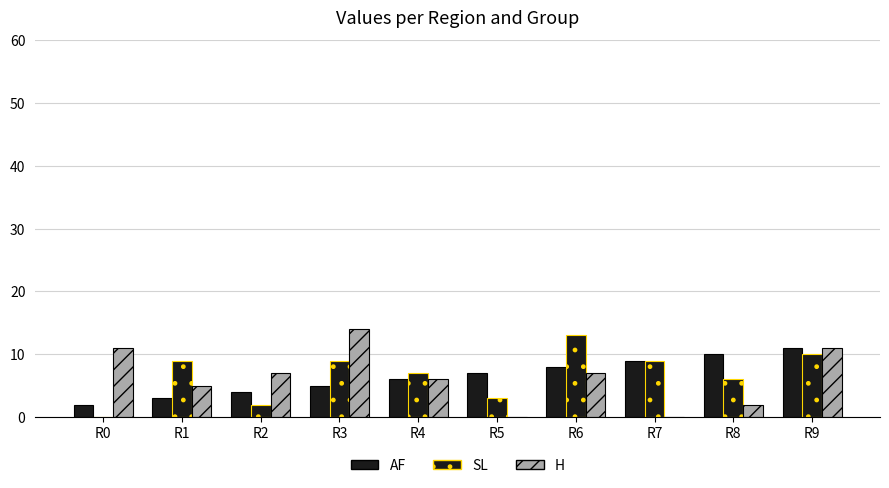

How many categories are shown in the chart?

10